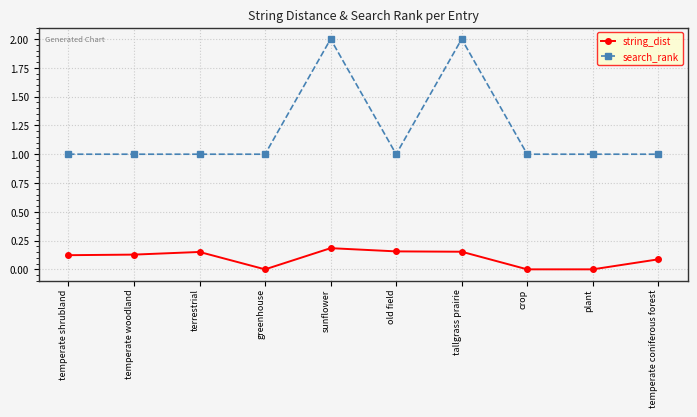

What is the sum of the search_rank values at tallgrass prairie and temperate coniferous forest?

3.0